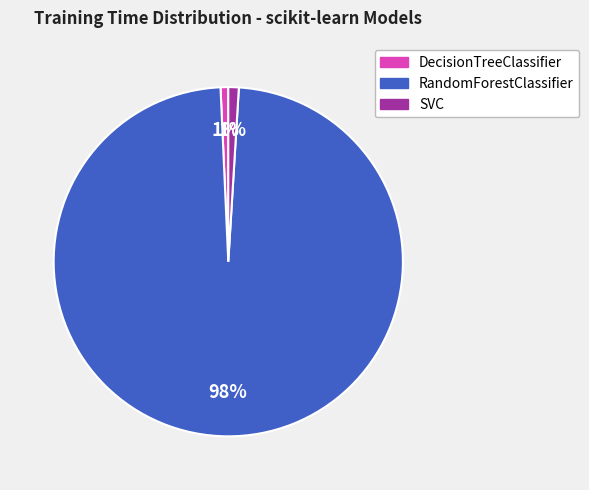

Is it true that DecisionTreeClassifier is 11% of the pie?

False